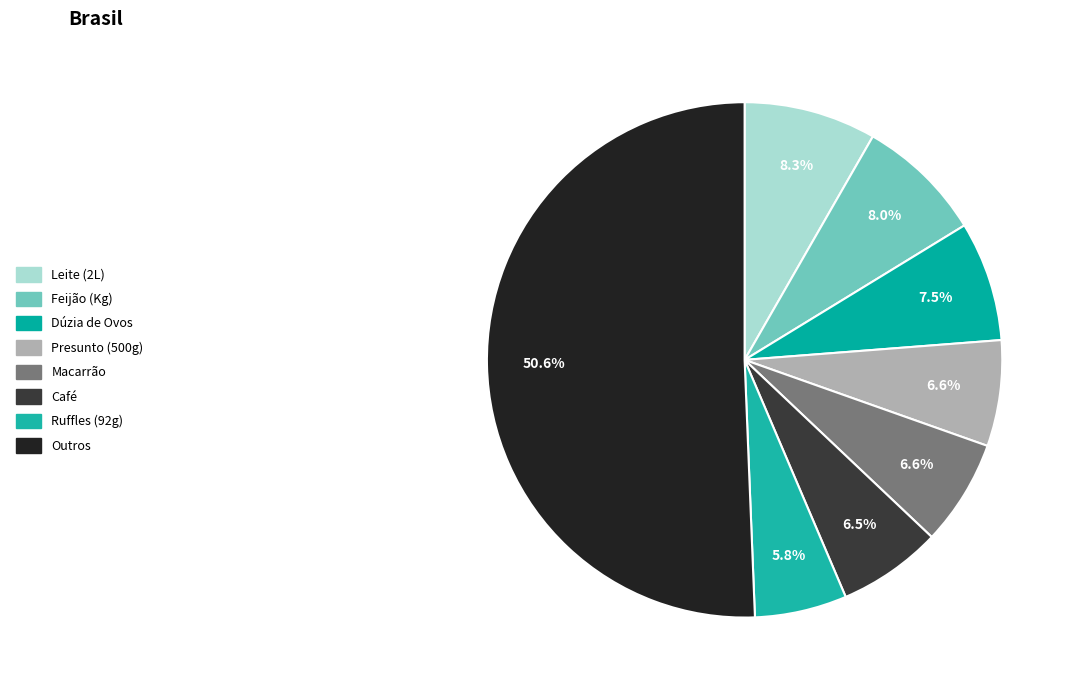

To the nearest percent, what is the difference between the largest and smallest slice percentages?

45%